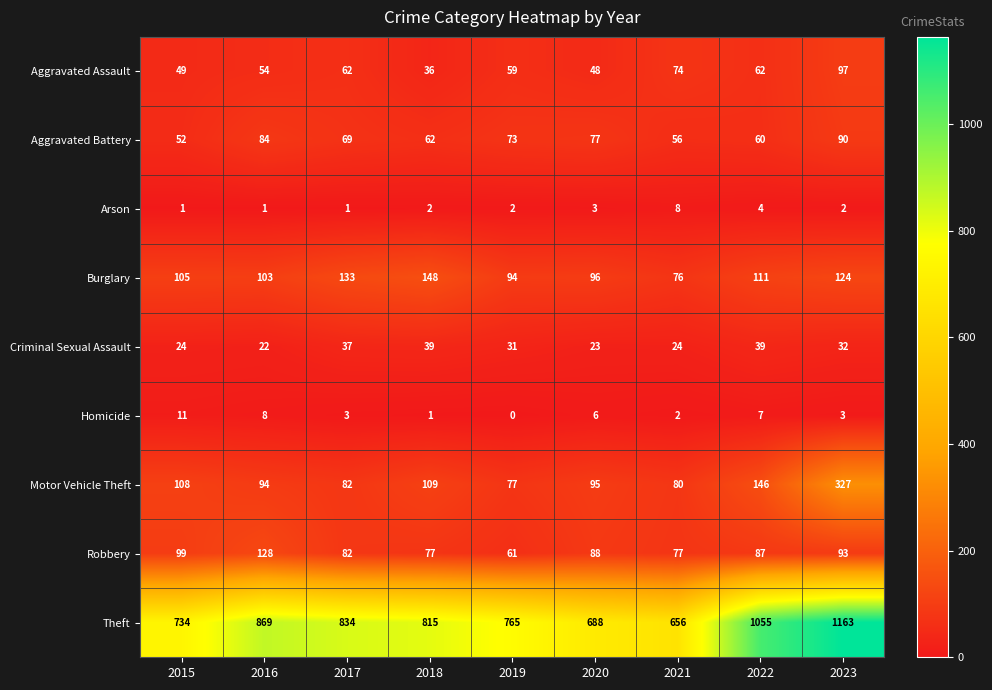

How many distinct data groups are displayed?

9